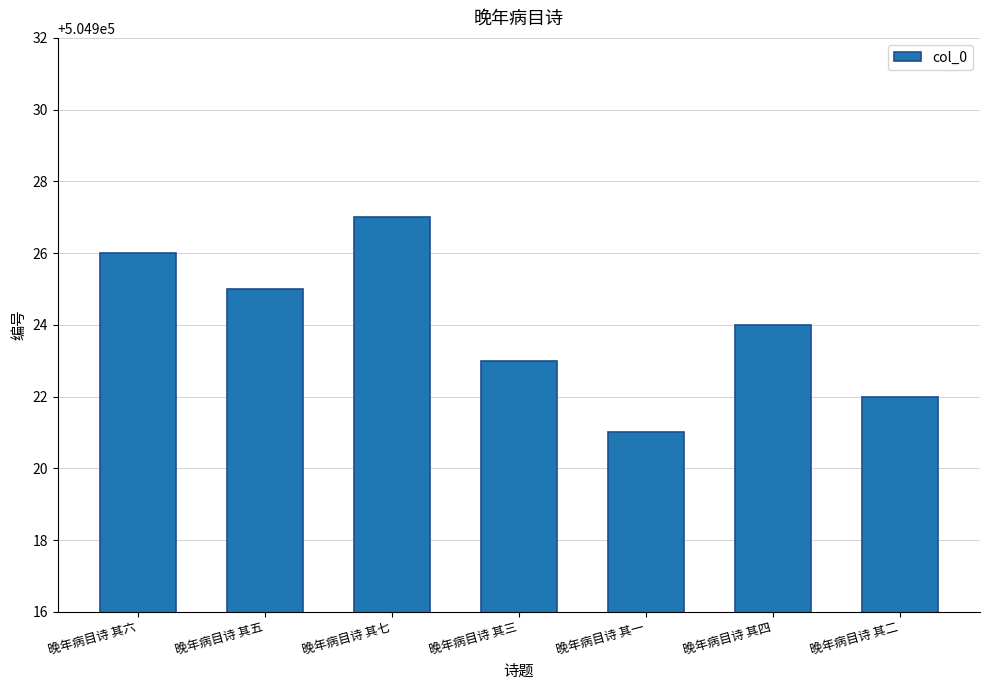

At which label does the data first exceed 504924?

晚年病目诗 其六